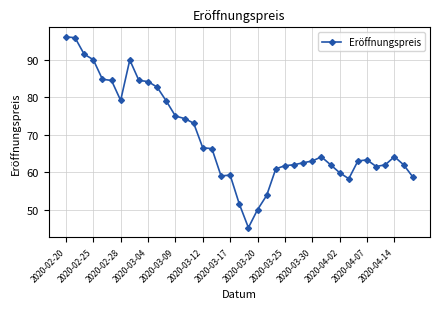

What is the smallest value displayed?

45.2